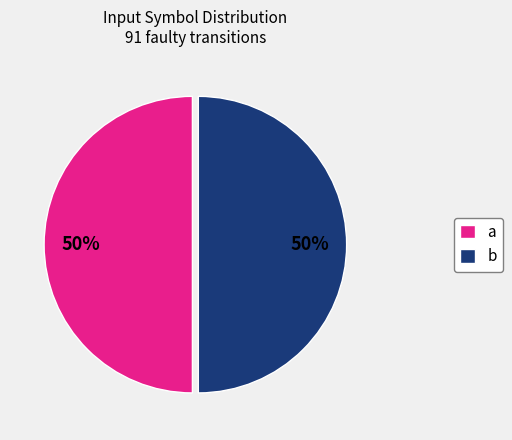

To the nearest percent, what is the average slice percentage?

50%